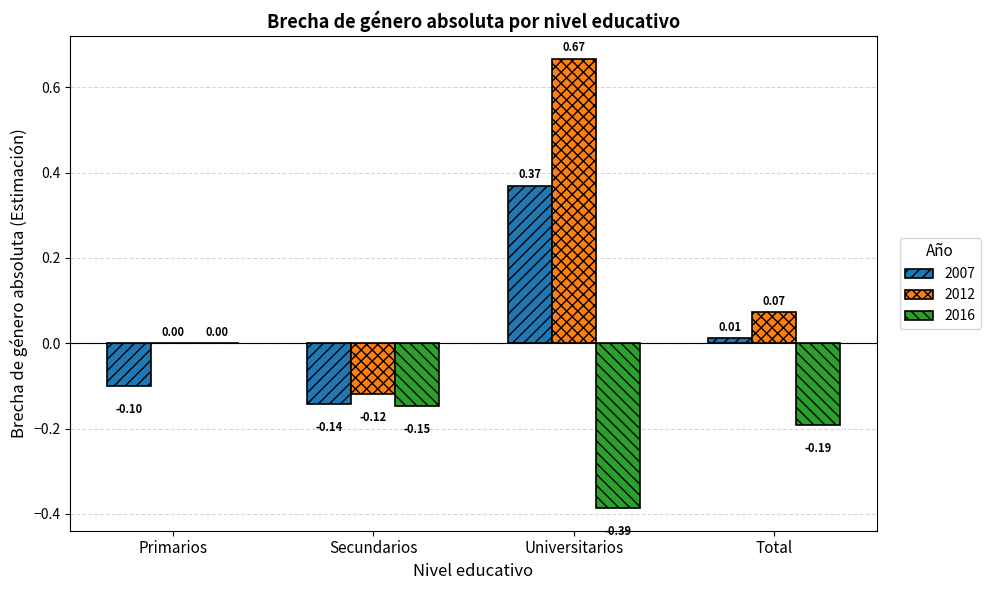

What is the sum of the 2016 values at Secundarios and Total?

-0.3